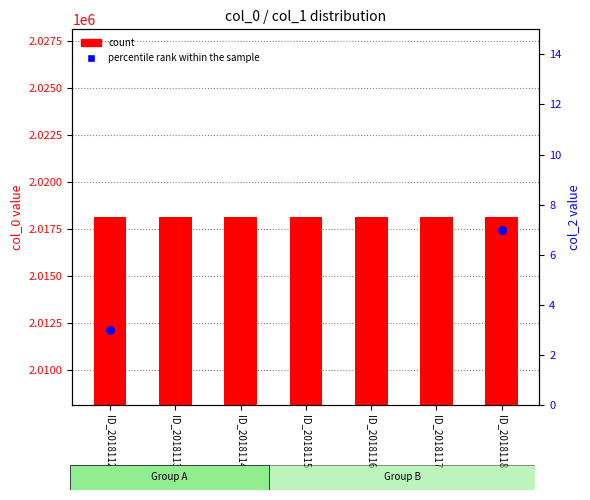

Which has a higher value, ID_2018118 or ID_2018113?

ID_2018118